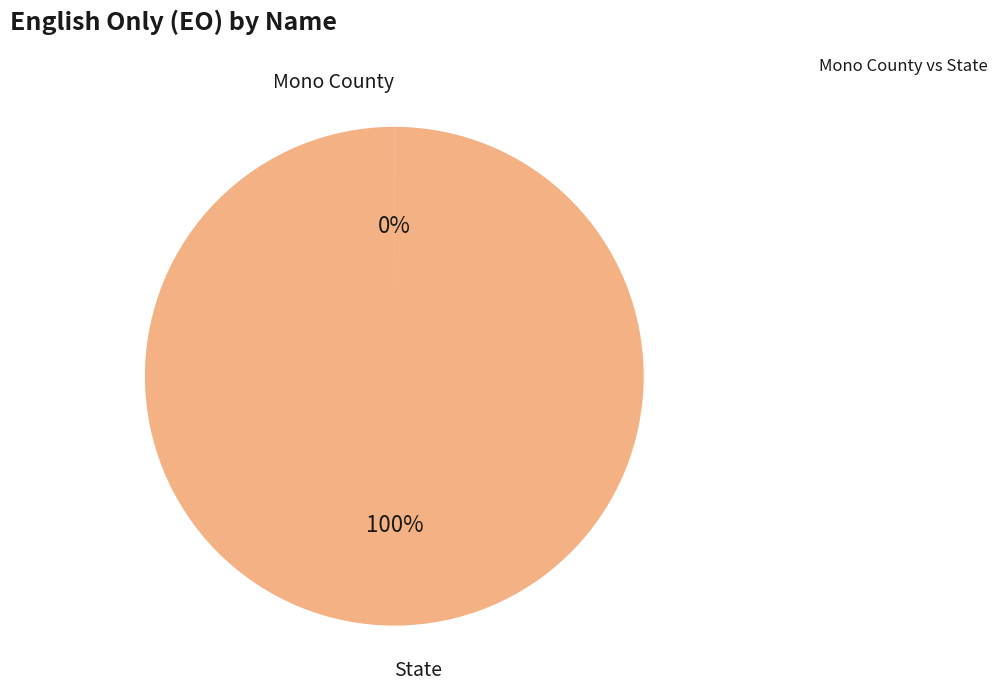

Is there any slice that represents more than half of the pie?

Yes